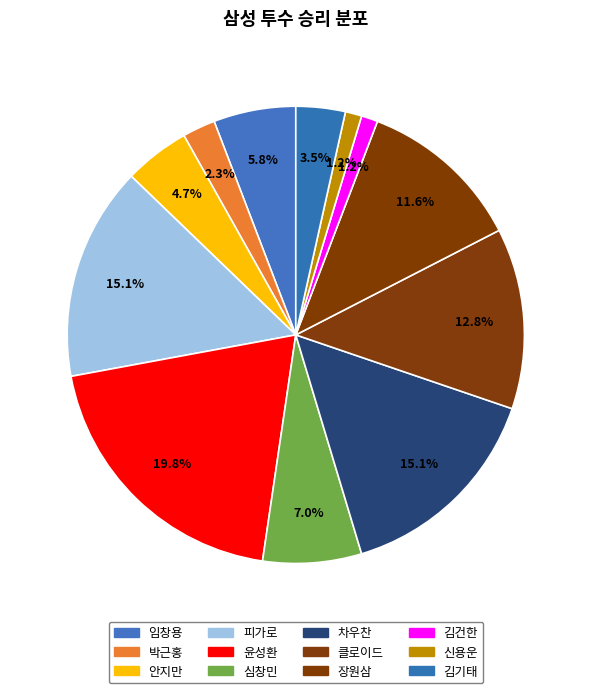

To the nearest percent, what is the difference between the largest and smallest slice percentages?

19%